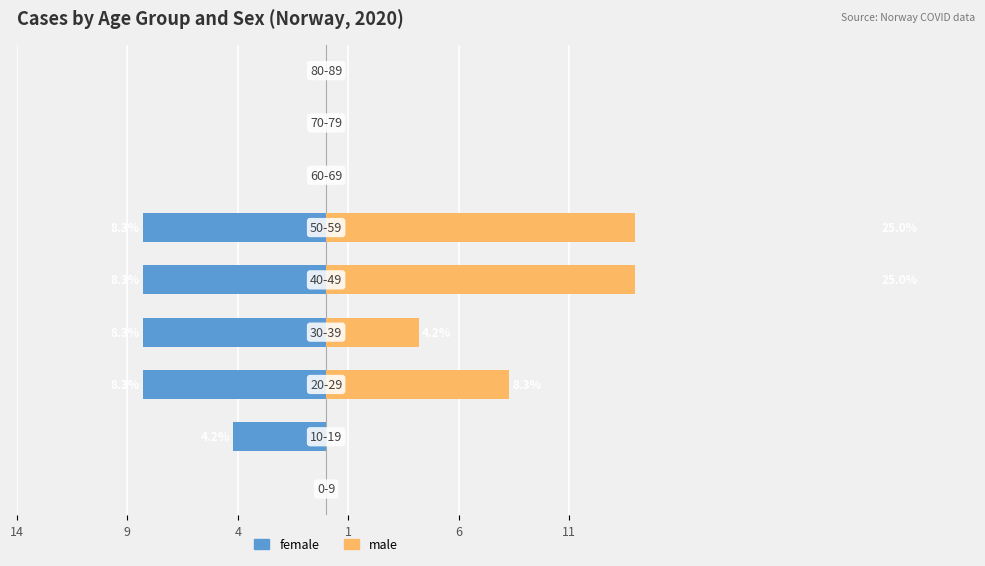

Which series has the largest total across all categories?

male